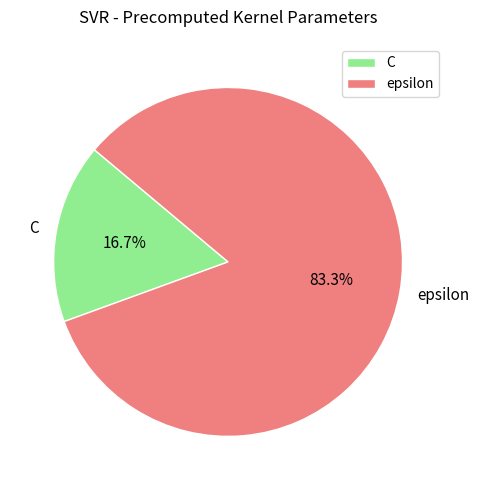

What is the smallest slice in the pie chart?

C